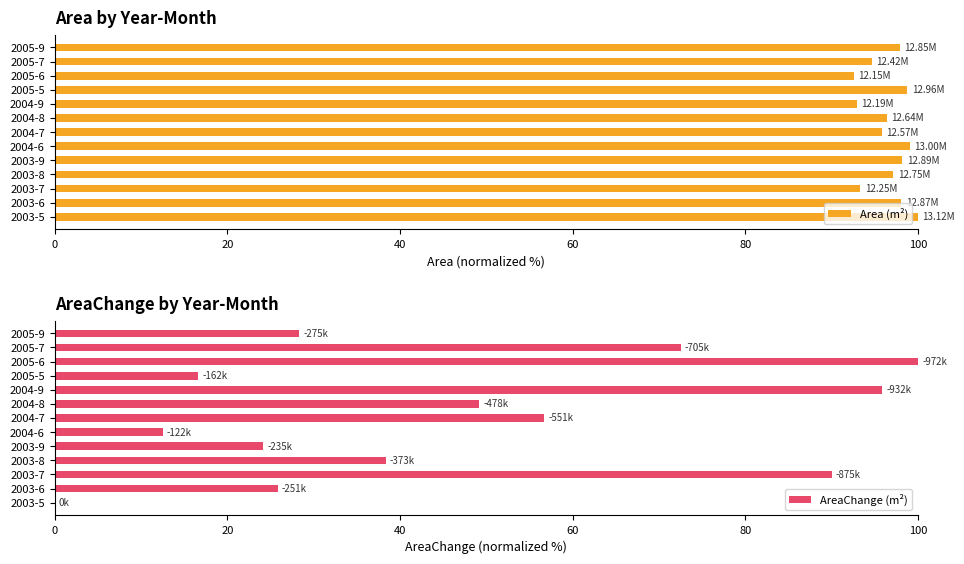

Read the Area (m²) value at 2003-6.

98.1